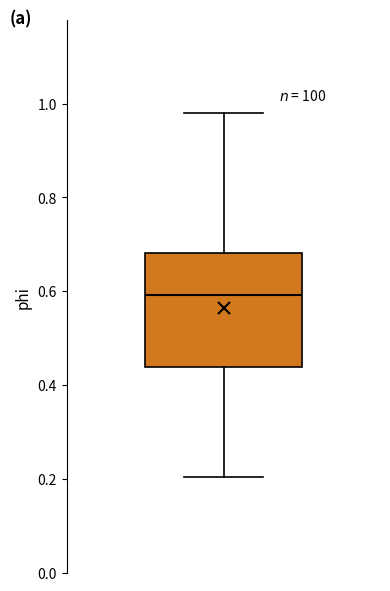

Where is the upper edge of the box on the y-axis? The values are not printed on the chart, so give them approximately, as read against the axis.

0.68